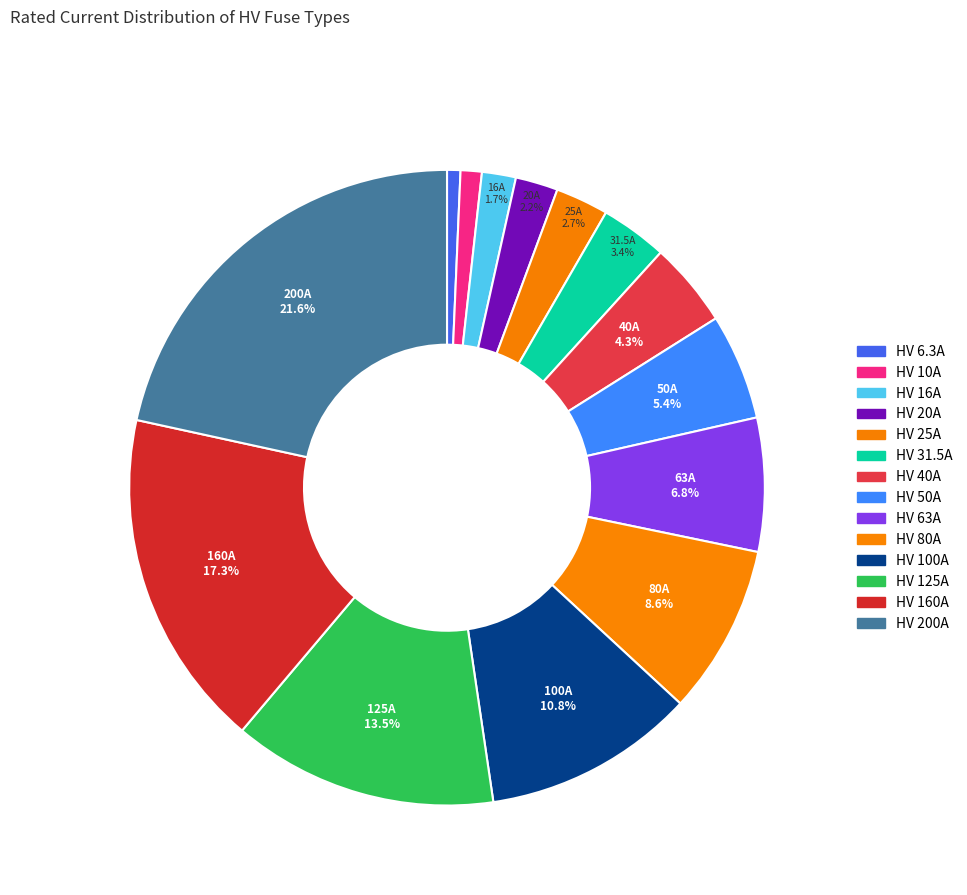

To the nearest percent, what is the difference between the HV 25A and HV 100A slice percentages?

8%